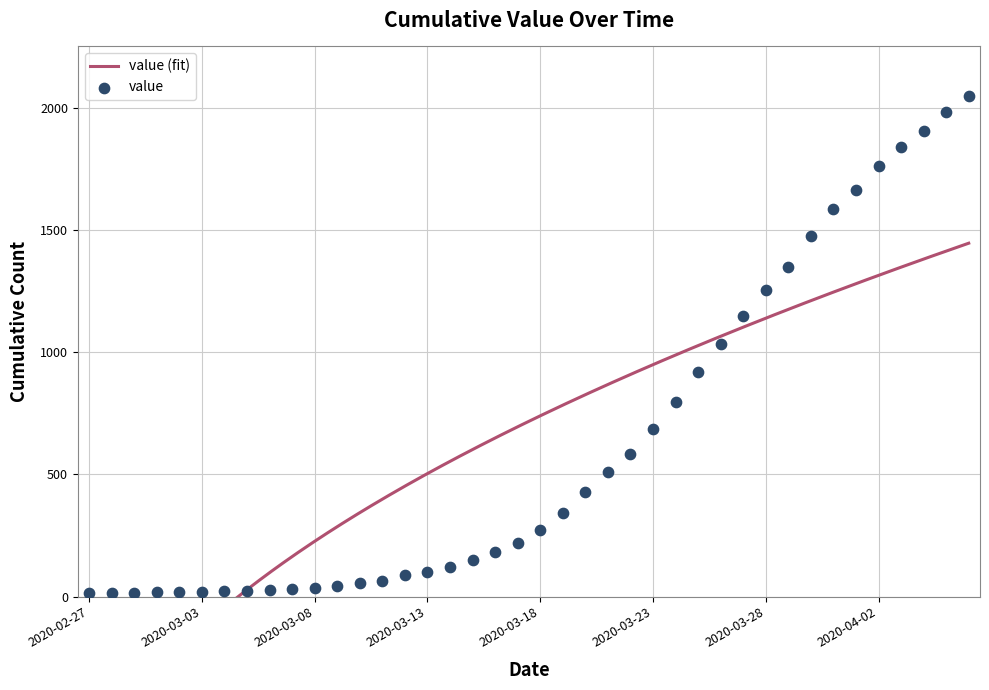

Approximately how many times larger is the value at 2020-03-21 compared to 2020-04-03?

0.3